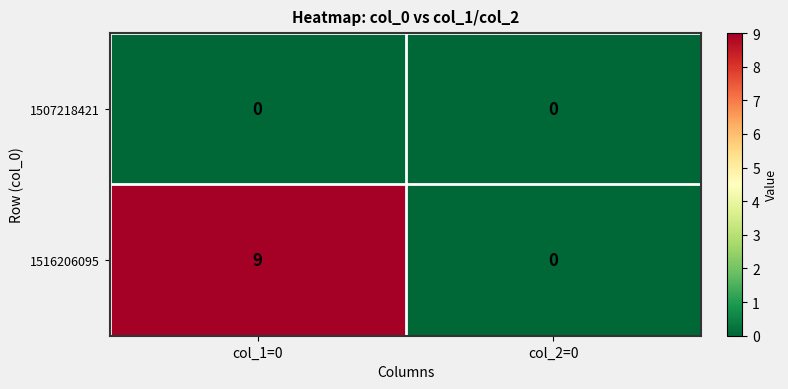

Which series has the largest total across all categories?

1516206095